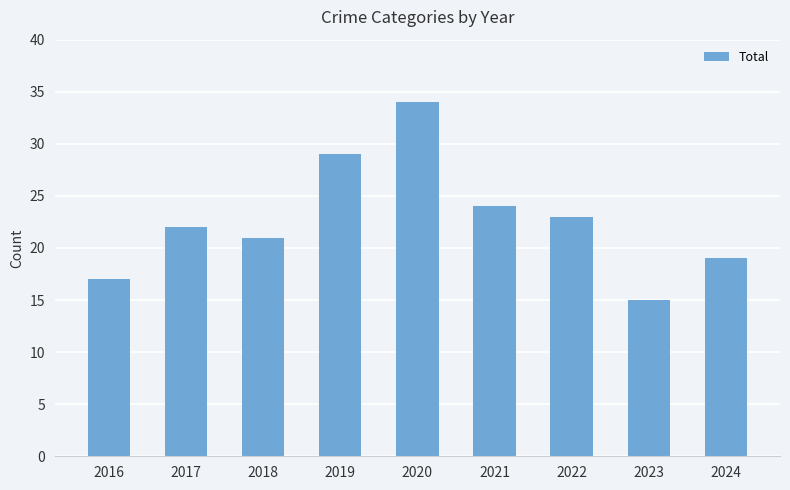

The chart shows a value of 17 at 2016. True or false?

True